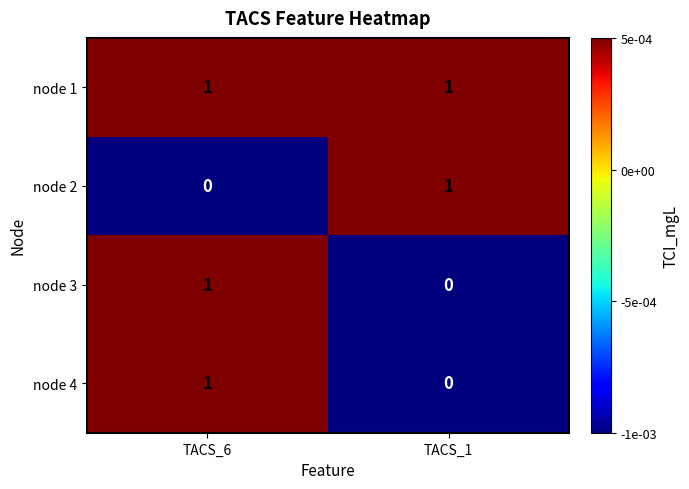

List the labels in order of node 3 value, smallest first.

TACS_1, TACS_6